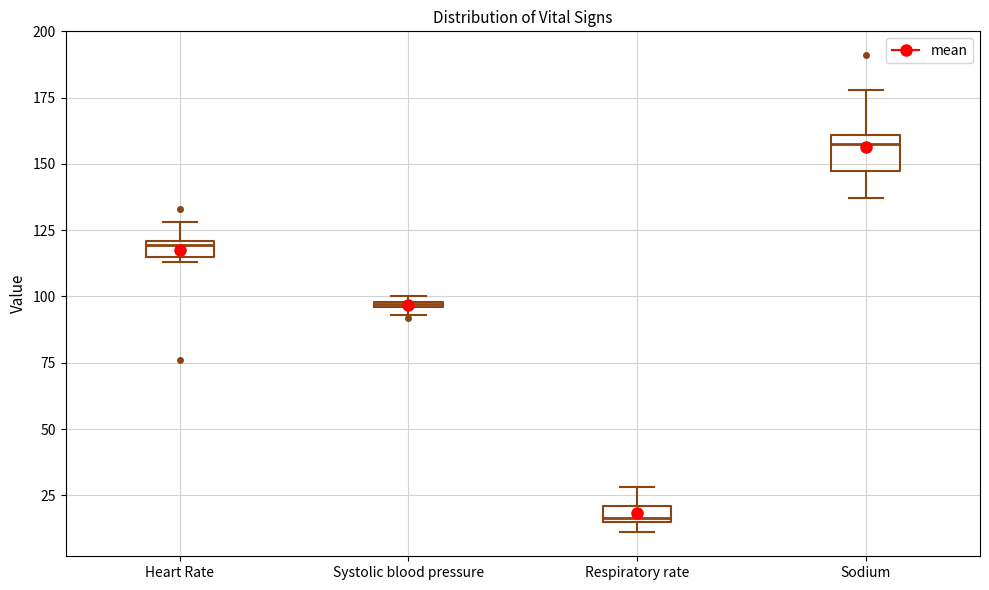

Where is the lower edge of the box for Heart Rate on the y-axis? The values are not printed on the chart, so give them approximately, as read against the axis.

115